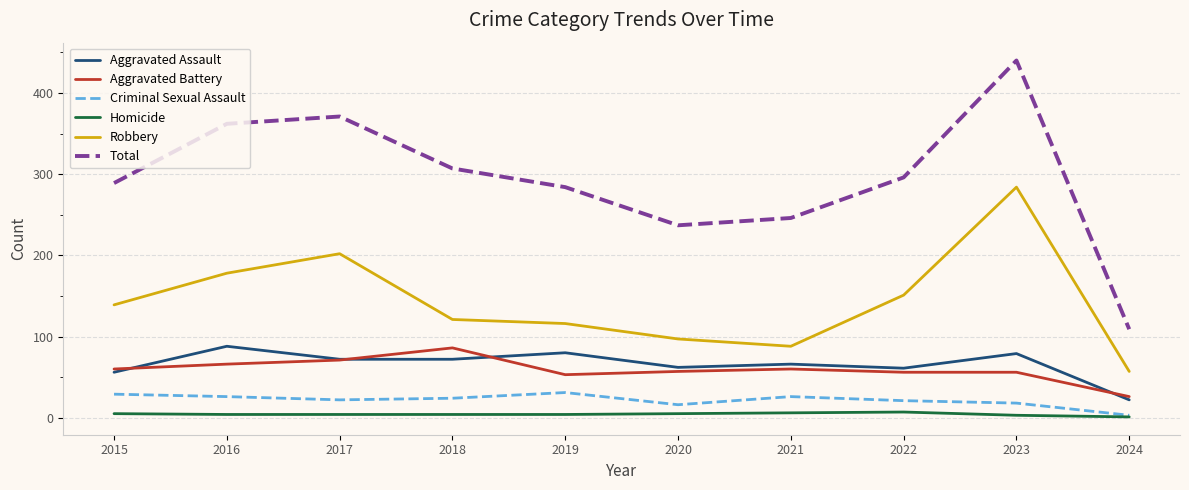

Between 2019 and 2024, which series saw the biggest shift?

Total